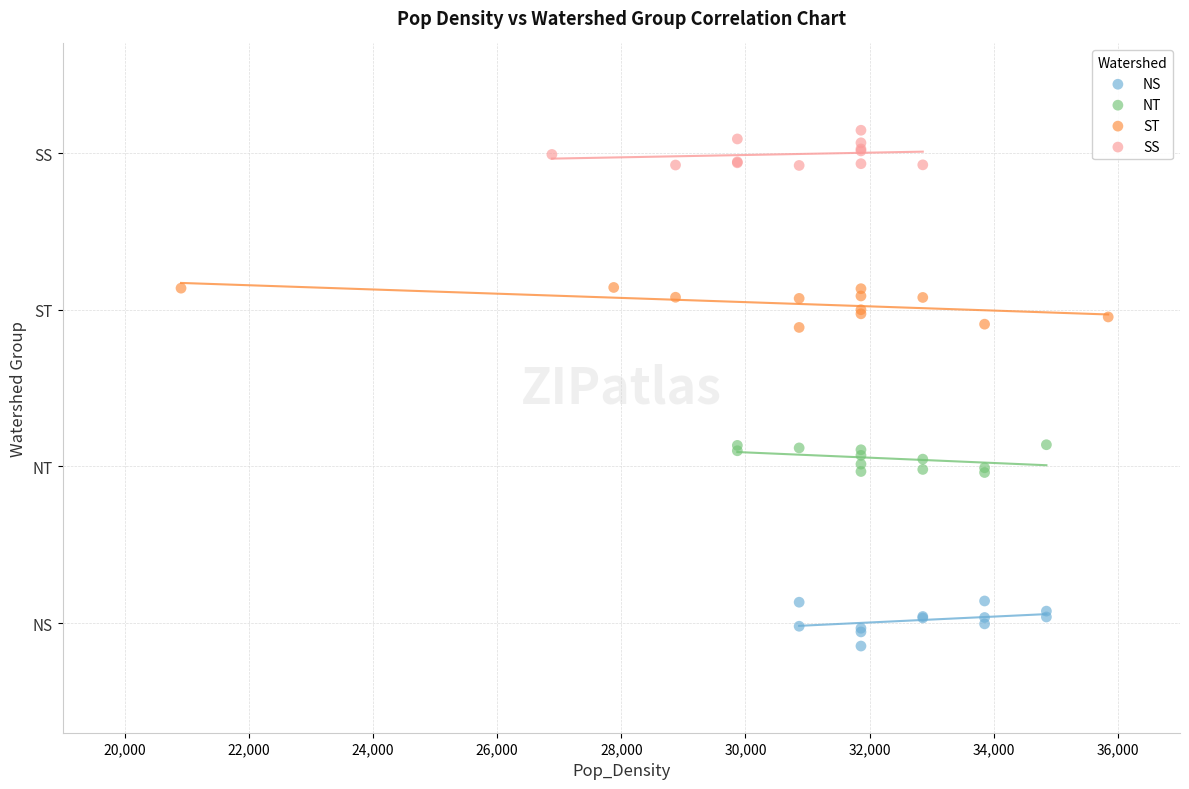

Which series contains the lowest Y value?

NS